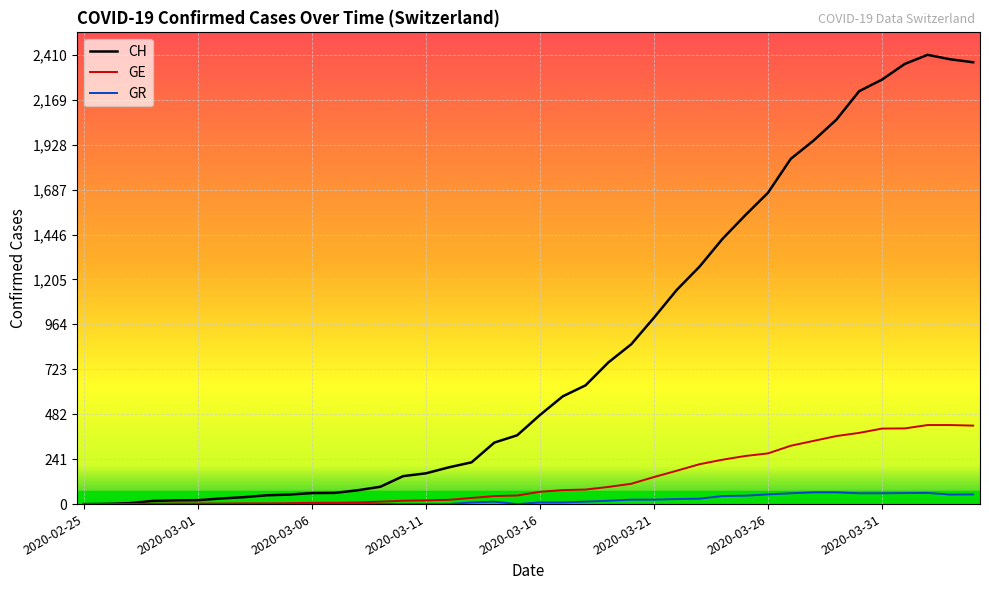

Which series has the largest range (max minus min)?

CH